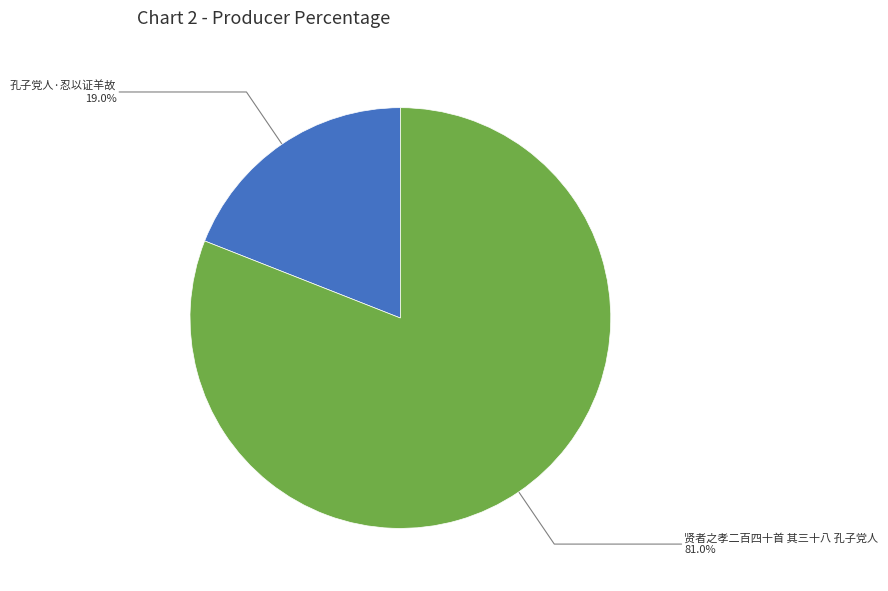

Is the sum of 孔子党人·忍以证羊故 and 贤者之孝二百四十首 其三十八 孔子党人 greater than half?

Yes